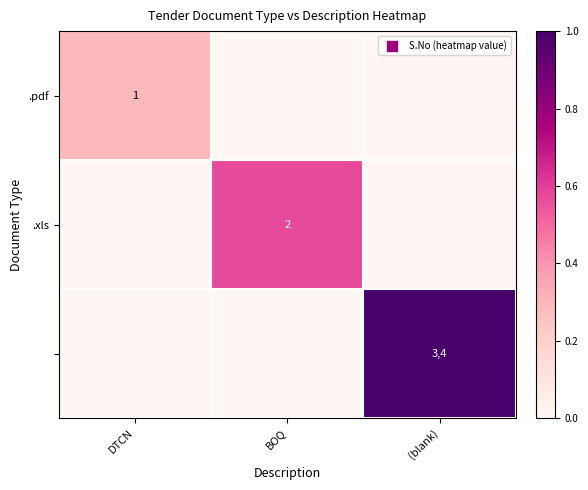

Is it true that .pdf equals 0 at DTCN?

False